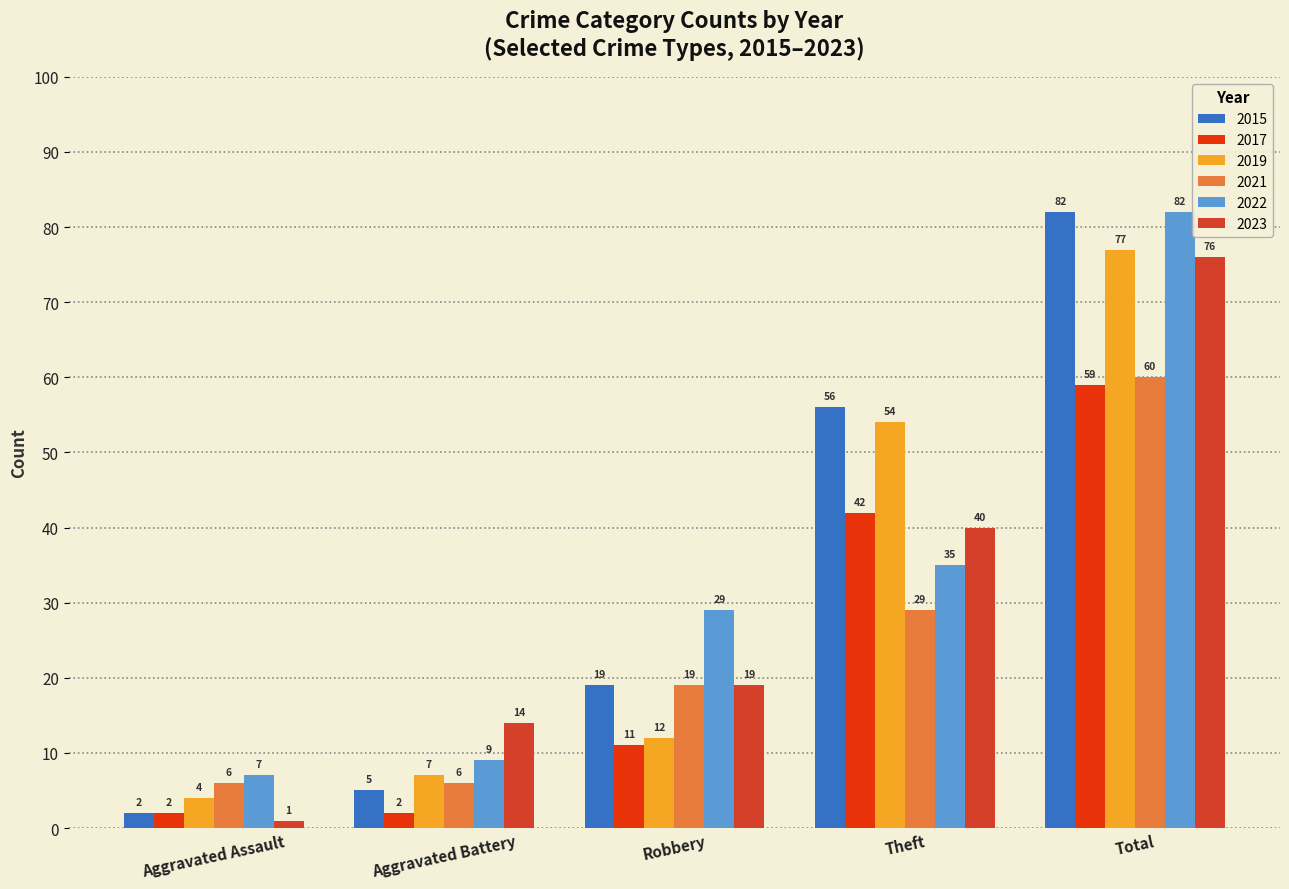

At how many categories does at least one series exceed 10?

4